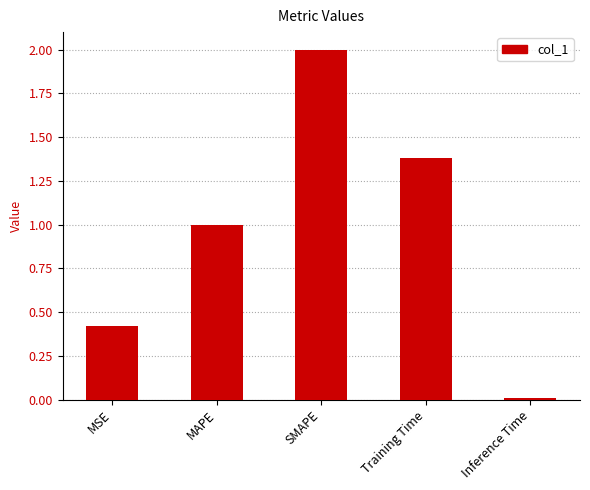

Rank the categories by value from highest to lowest.

SMAPE, Training Time, MAPE, MSE, Inference Time